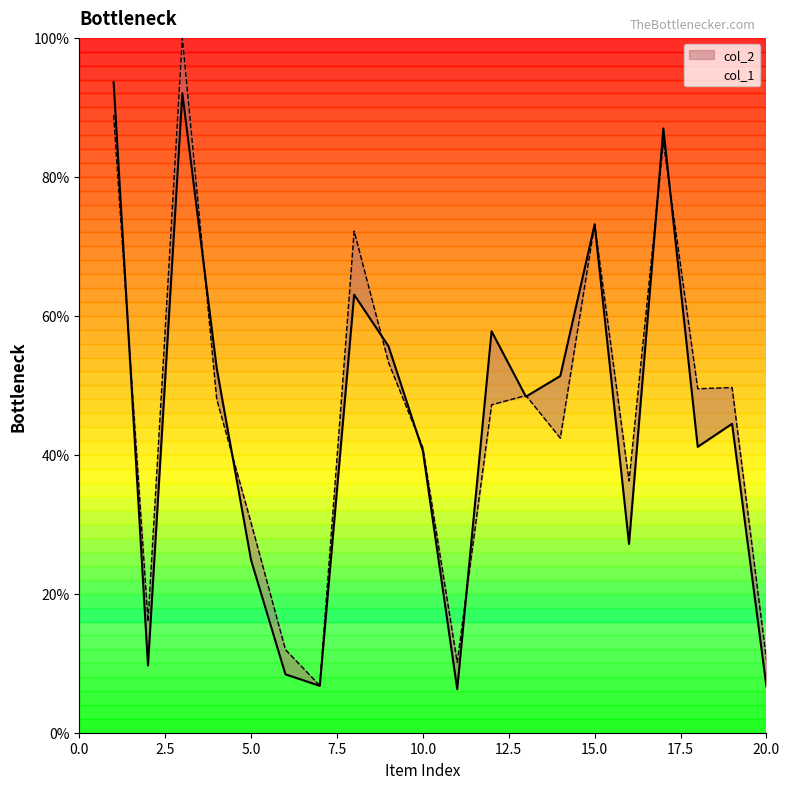

What is the difference between the col_2 values at 15 and 13?

24.7